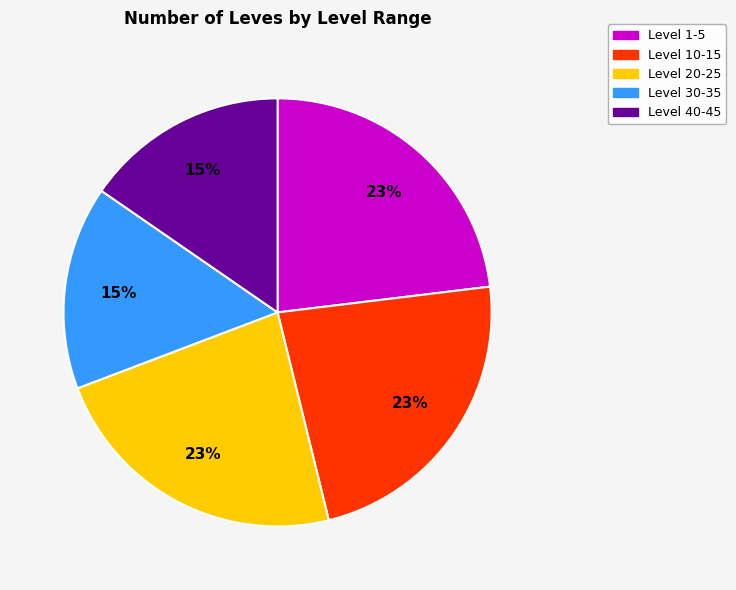

Is there a majority slice in this chart?

No